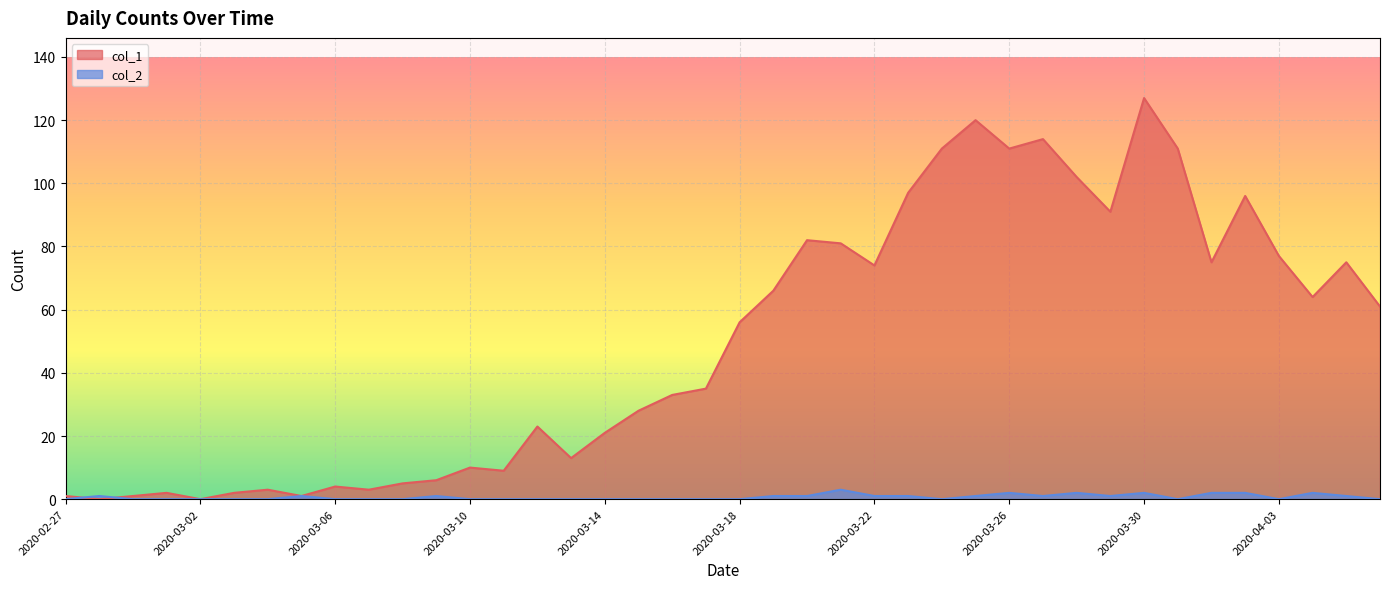

The col_1 series shows 14 at 2020-03-11. True or false?

False